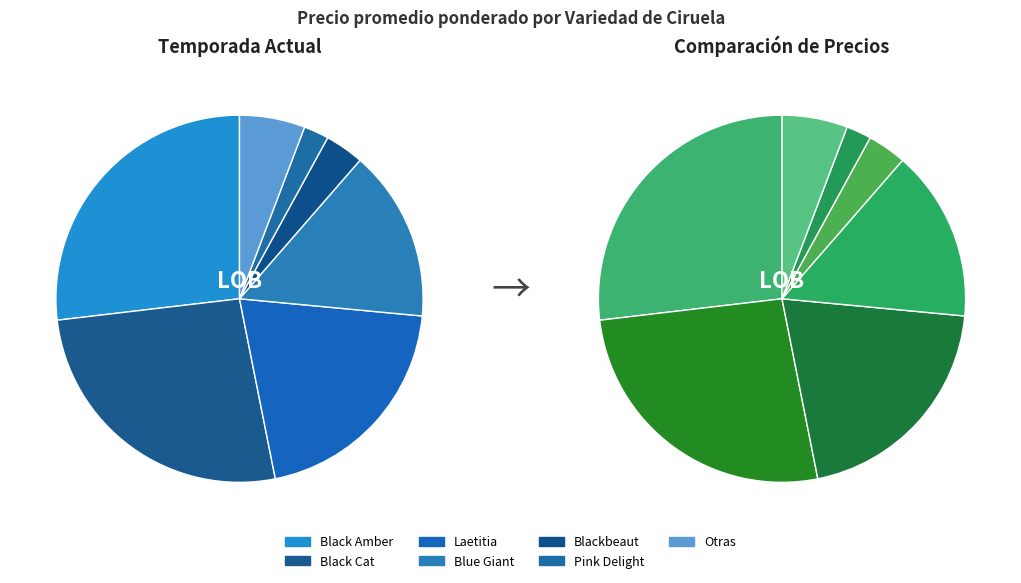

What percentage do Pink Delight and Black Amber together represent?

29.1%